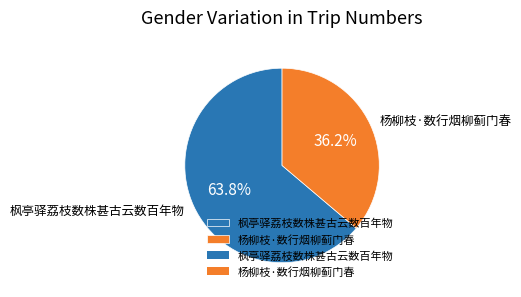

Count the number of slices in the pie.

2